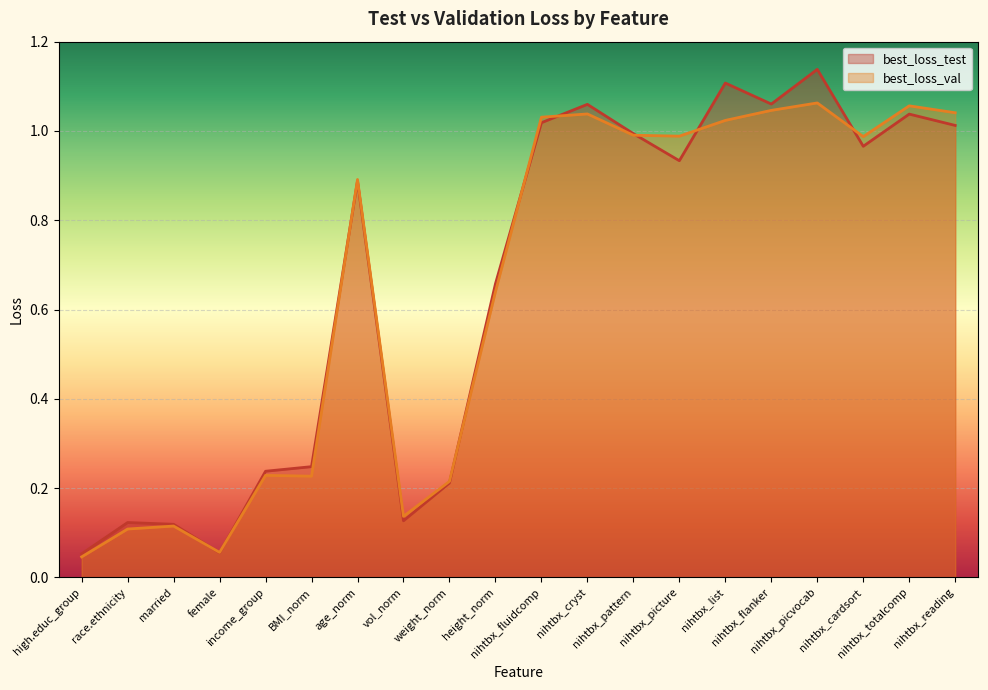

List the labels in order of best_loss_val value, largest first.

nihtbx_picvocab, nihtbx_totalcomp, nihtbx_flanker, nihtbx_reading, nihtbx_cryst, nihtbx_fluidcomp, nihtbx_list, nihtbx_pattern, nihtbx_picture, nihtbx_cardsort, age_norm, height_norm, income_group, BMI_norm, weight_norm, vol_norm, married, race.ethnicity, female, high.educ_group